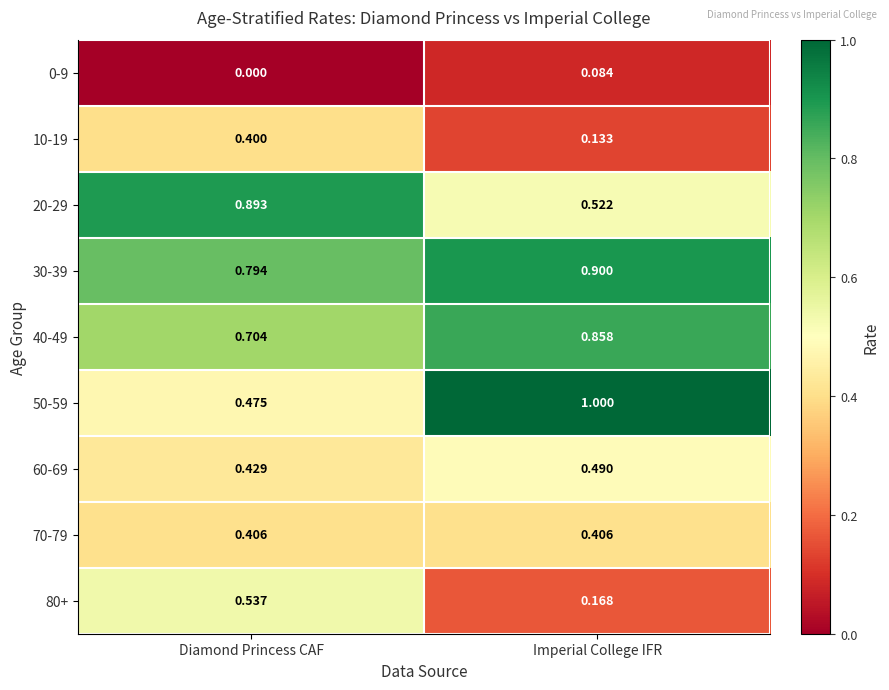

List the labels in order of 80+ value, smallest first.

Imperial College IFR, Diamond Princess CAF